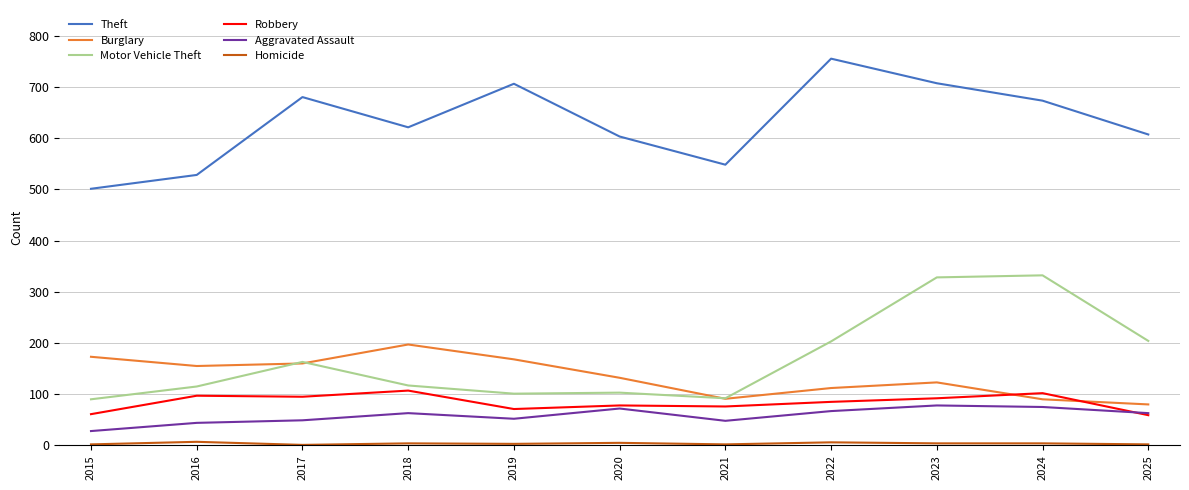

The Robbery series shows 141 at 2022. True or false?

False